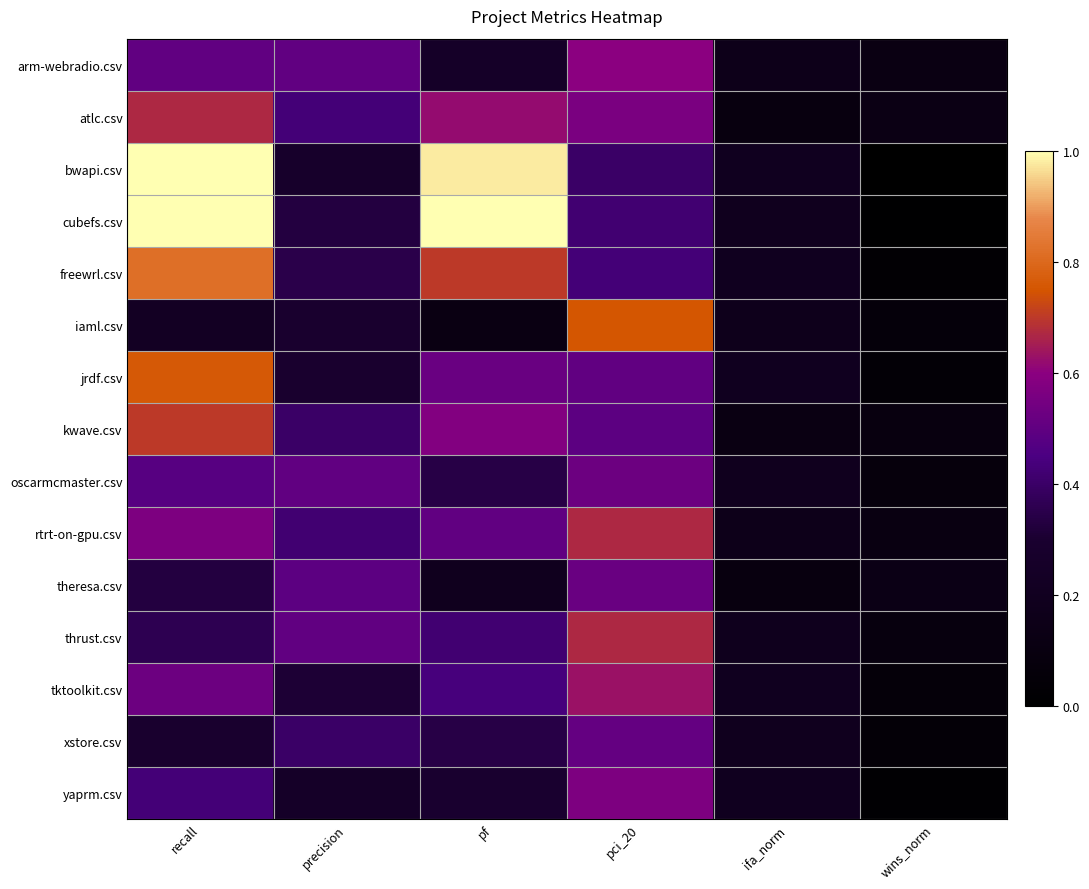

Which series has the widest spread of values?

bwapi.csv